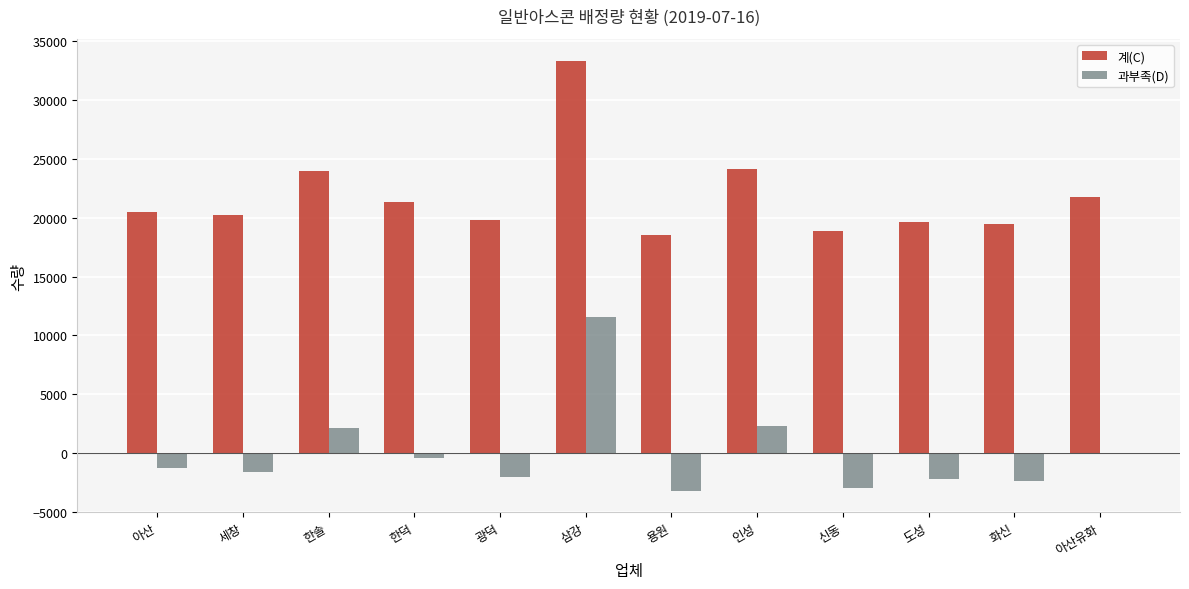

At which label does 계(C) reach its peak?

삼강